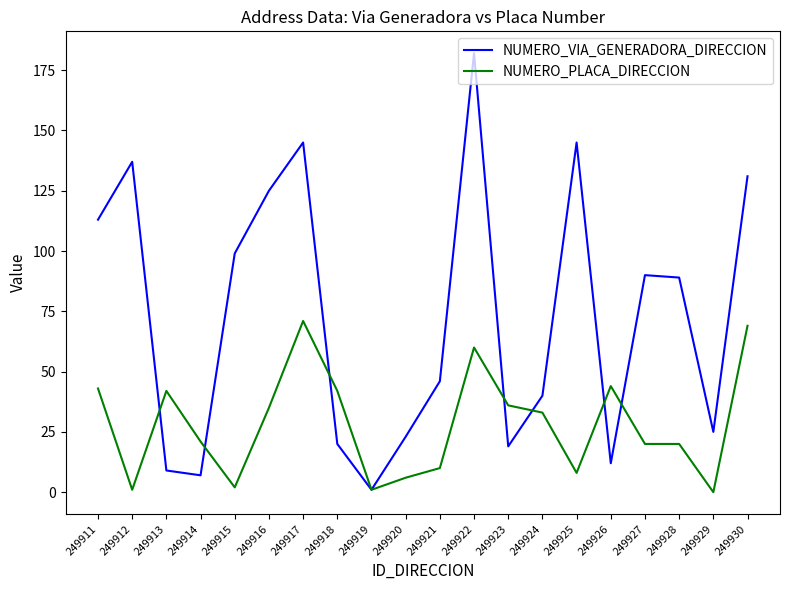

Is this an area chart (filled region under the line)?

No